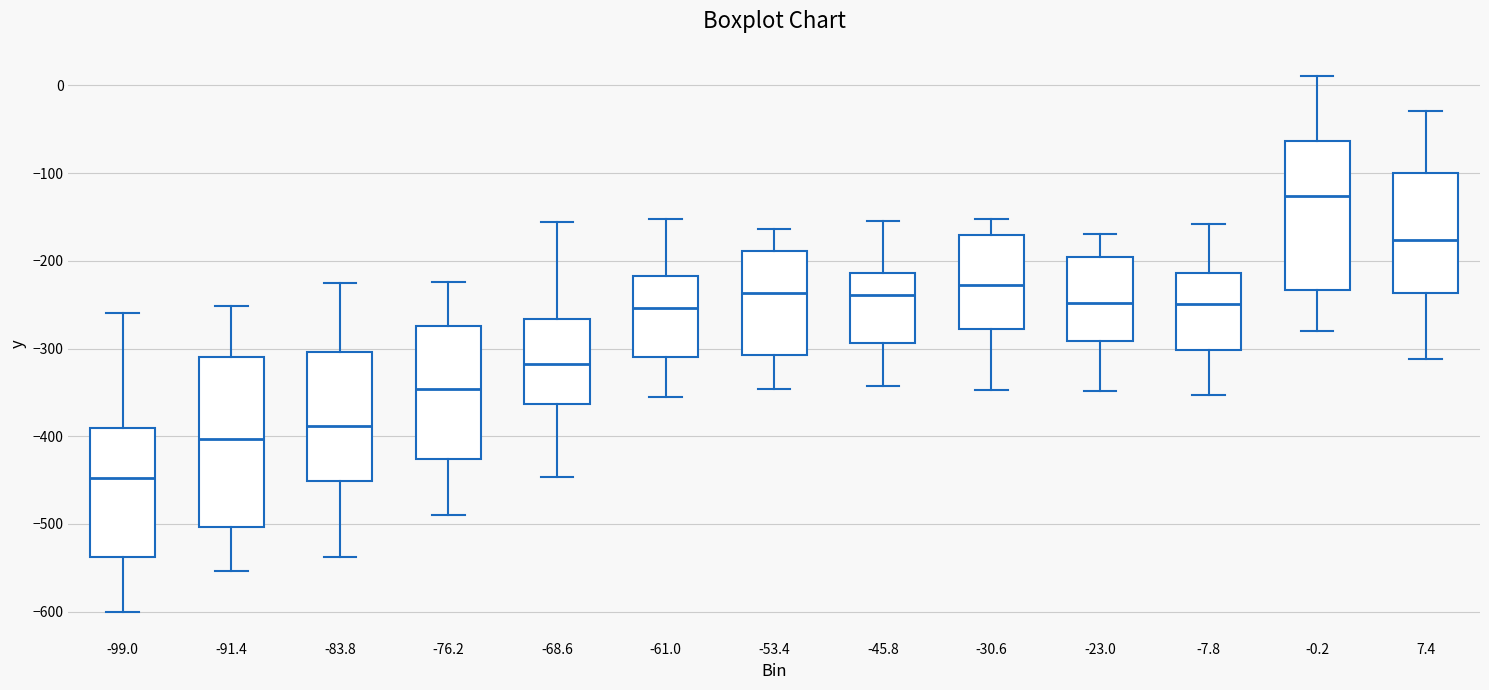

Reading left to right, read every box against the y-axis: the position of its median line, the range the box covers, and the ends of its whiskers. The values are not printed on the chart, so give them approximately, as read against the axis.

-99.0: median -450, box -540 to -390, whiskers -600 to -260
-91.4: median -400, box -500 to -310, whiskers -550 to -250
-83.8: median -390, box -450 to -300, whiskers -540 to -220
-76.2: median -350, box -430 to -270, whiskers -490 to -220
-68.6: median -320, box -360 to -270, whiskers -450 to -160
-61.0: median -250, box -310 to -220, whiskers -360 to -150
-53.4: median -240, box -310 to -190, whiskers -350 to -160
-45.8: median -240, box -290 to -210, whiskers -340 to -150
-30.6: median -230, box -280 to -170, whiskers -350 to -150
-23.0: median -250, box -290 to -200, whiskers -350 to -170
-7.8: median -250, box -300 to -210, whiskers -350 to -160
-0.2: median -130, box -230 to -60, whiskers -280 to 10
7.4: median -180, box -240 to -100, whiskers -310 to -30